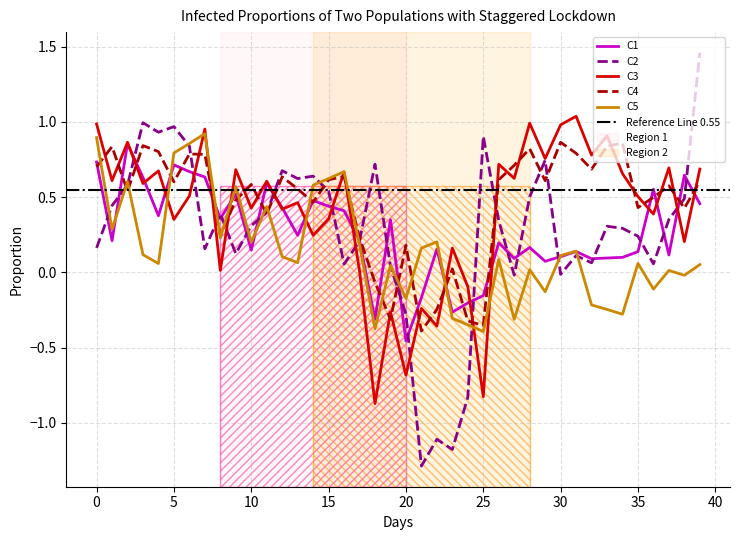

How many lines are shown in the chart?

5